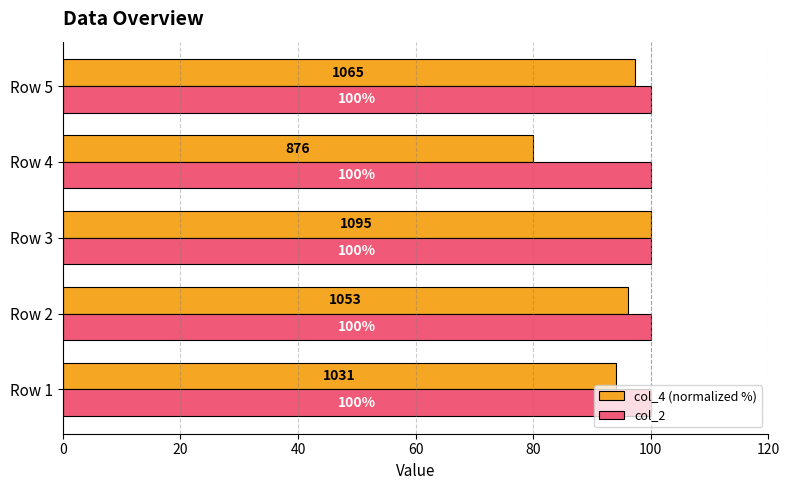

Which series has the largest range (max minus min)?

col_4 (normalized %)